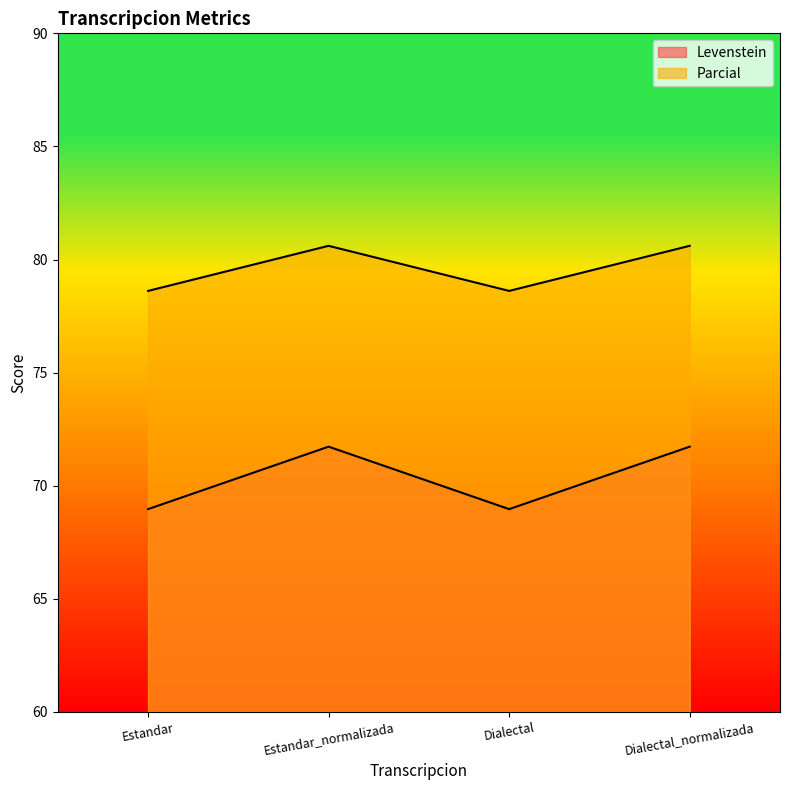

What position from the right is Dialectal_normalizada?

1